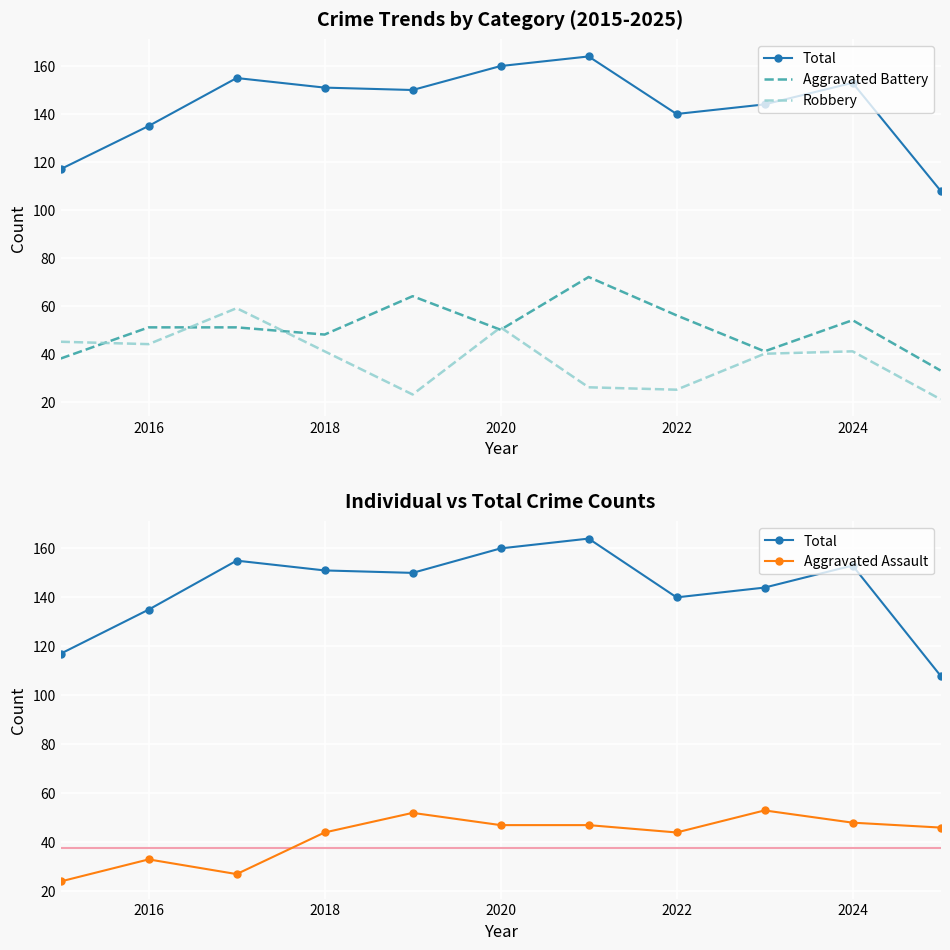

What are all the series names shown in the legend?

Total, Aggravated Battery, Robbery, Aggravated Assault